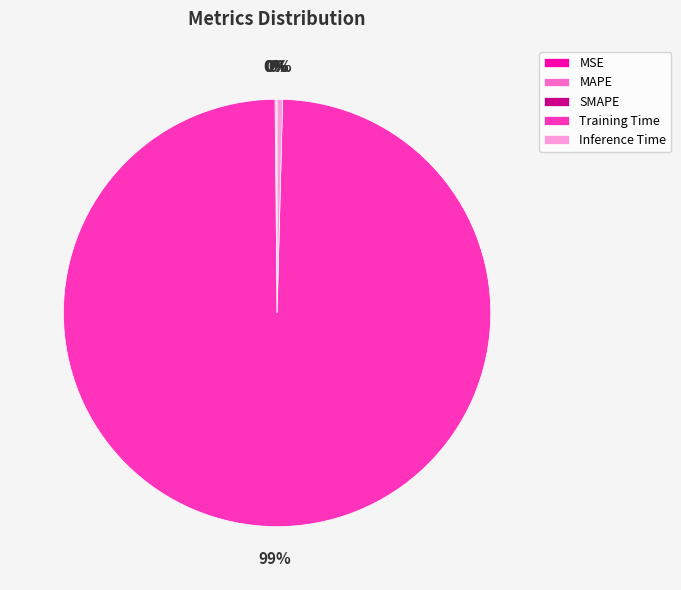

Which has a higher value, Inference Time or Training Time?

Training Time